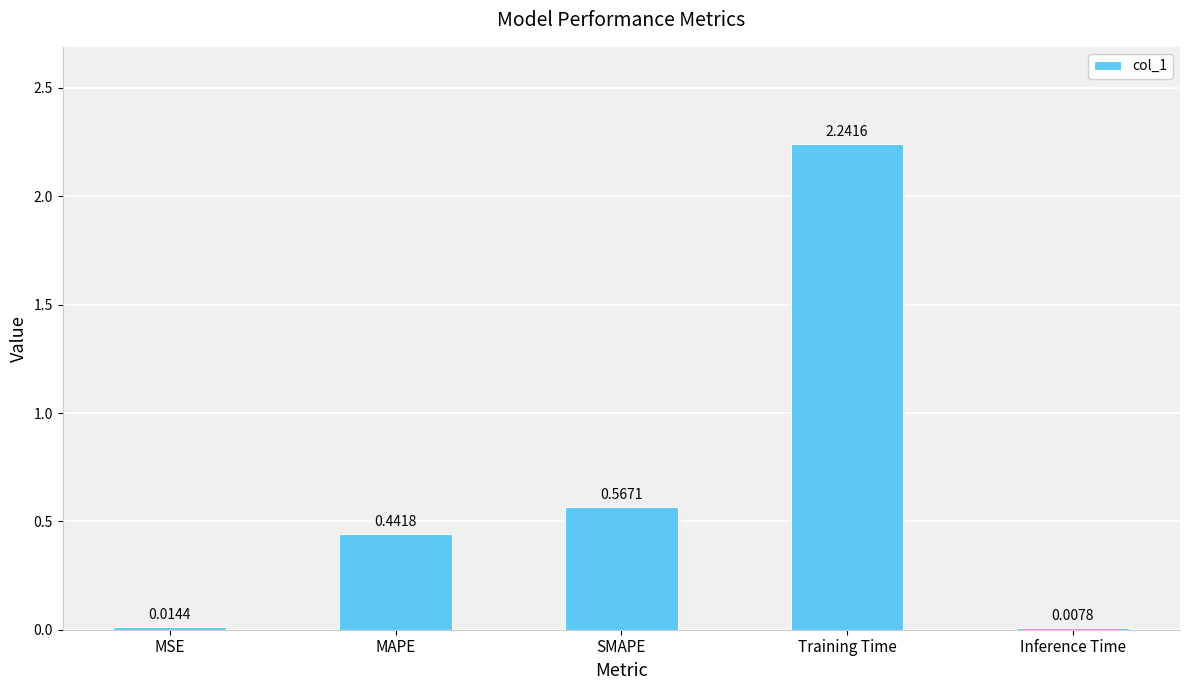

What is the change in value from MSE to MAPE?

+0.4